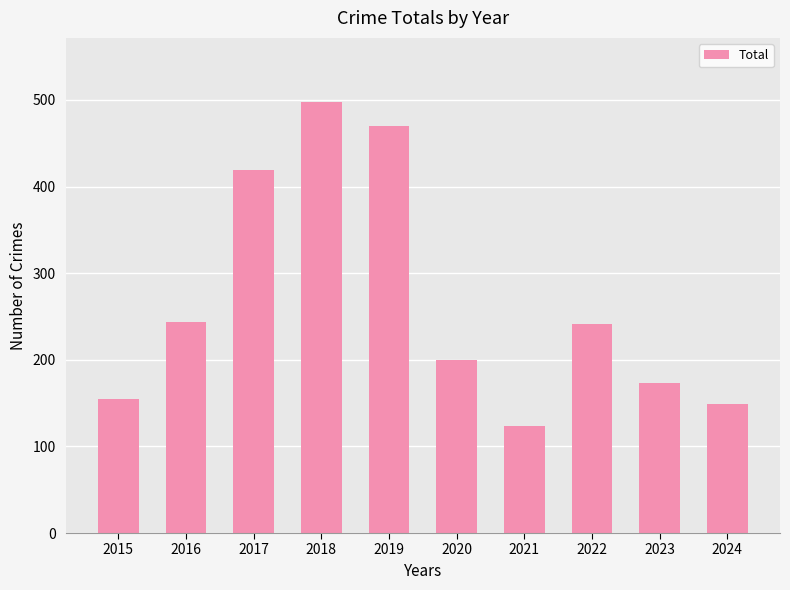

True or false: the data shows 103 at 2019.

False